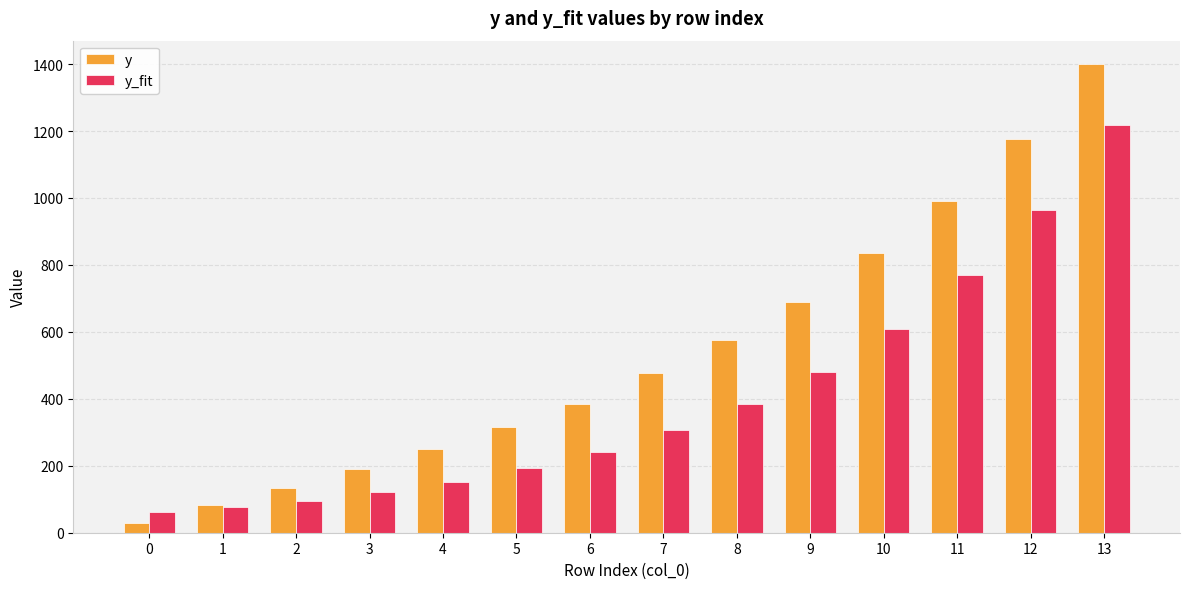

Which series changed the most between 5 and 6?

y